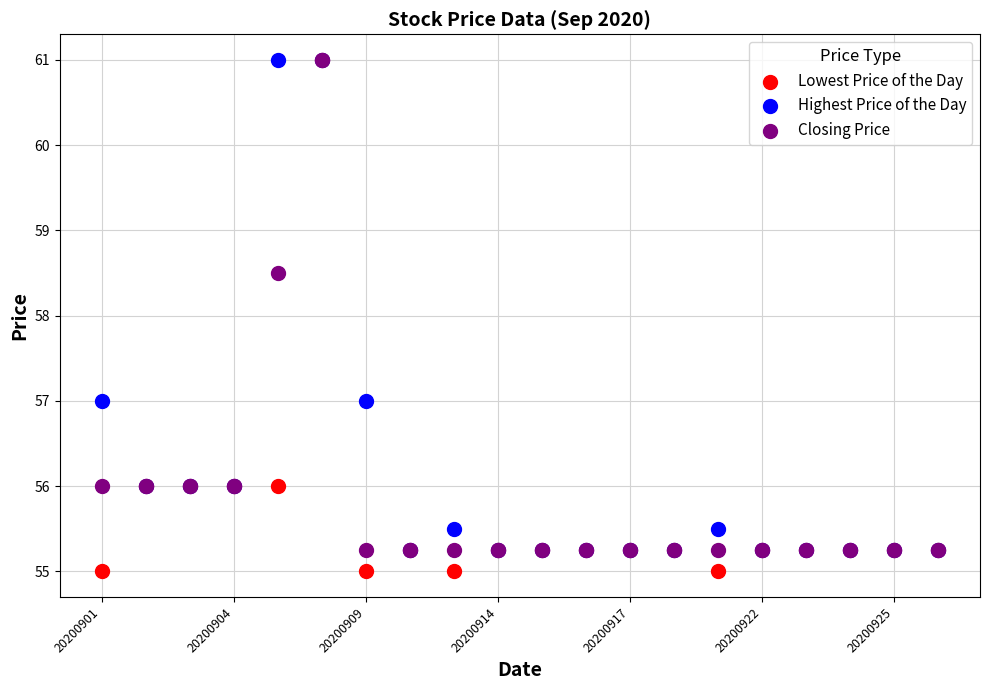

In the Lowest Price of the Day series, what Y value is closest to 58?

56.0